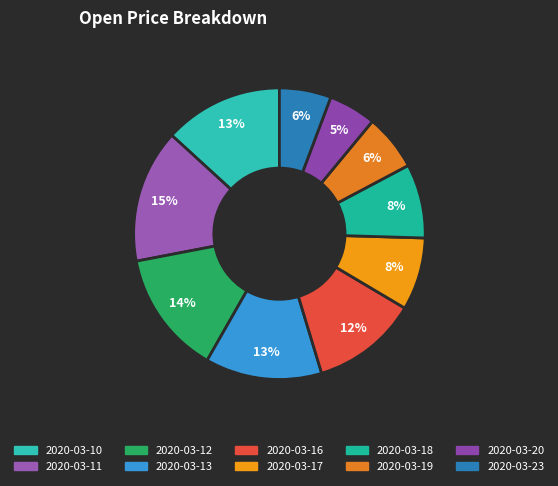

Is it true that 2020-03-13 is 13% of the pie?

True